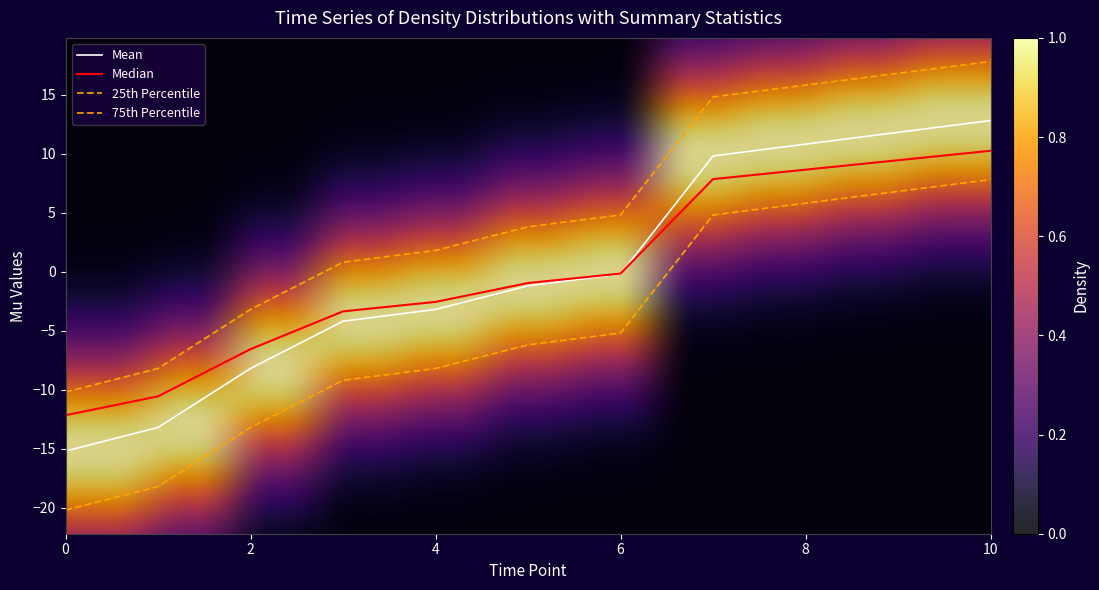

What is the change in value from 19 to 30?

+11.0